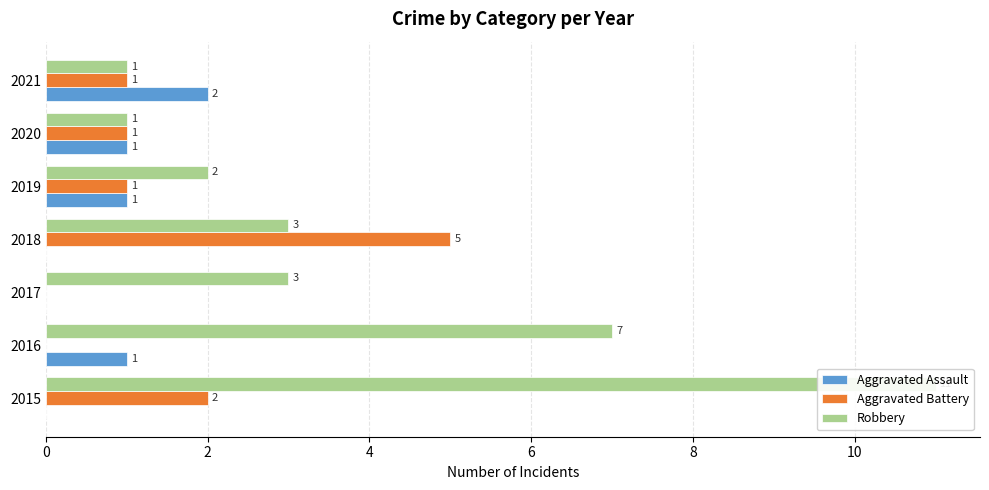

What is the sum of all Aggravated Assault values?

5